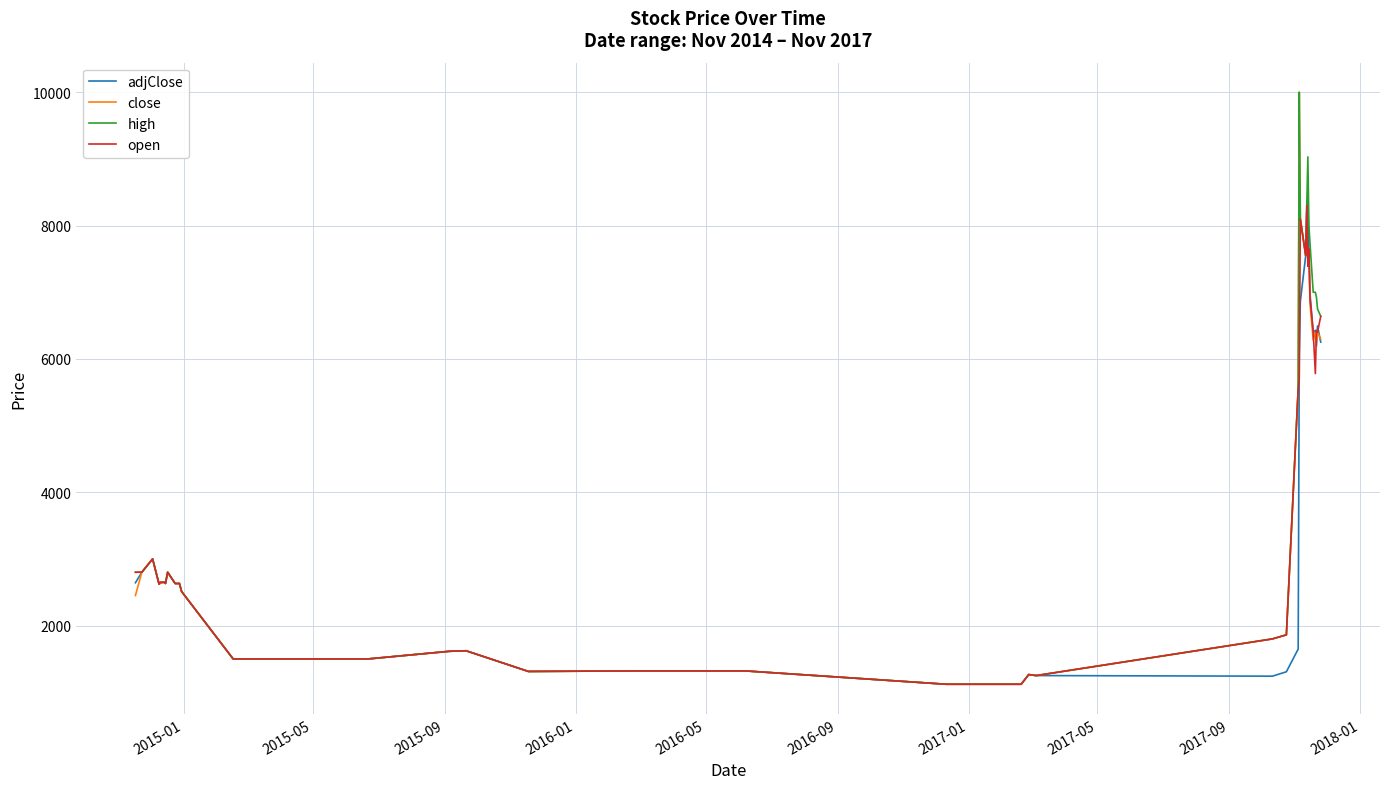

What are all the series names shown in the legend?

adjClose, close, high, open